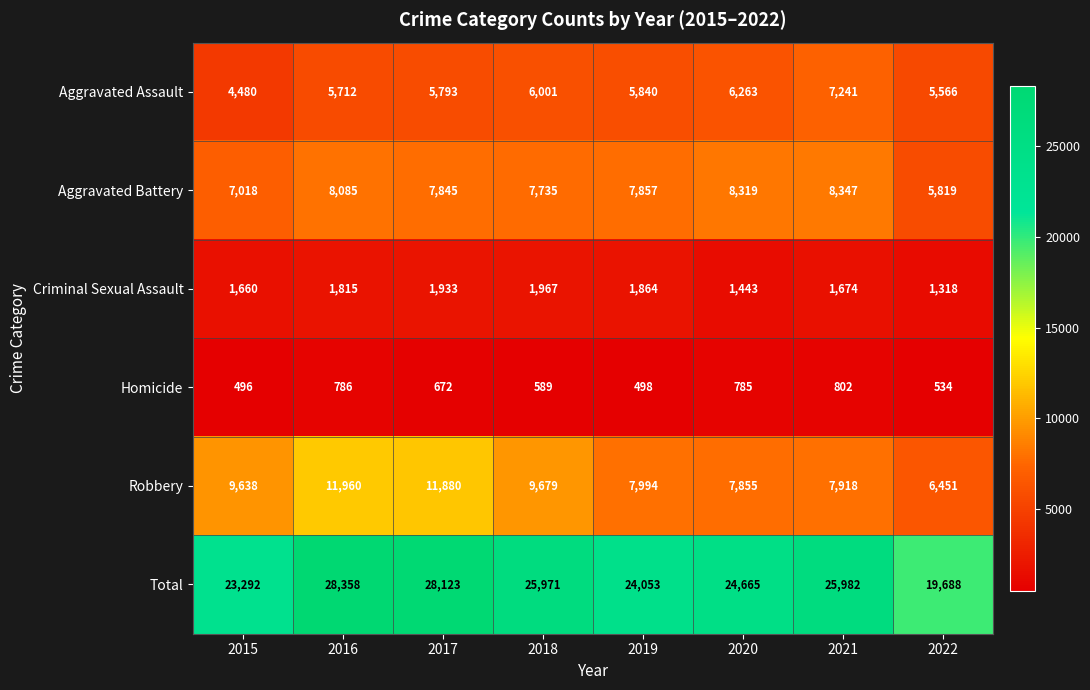

What is the difference between the maximum and second lowest values in the Total series?

5066